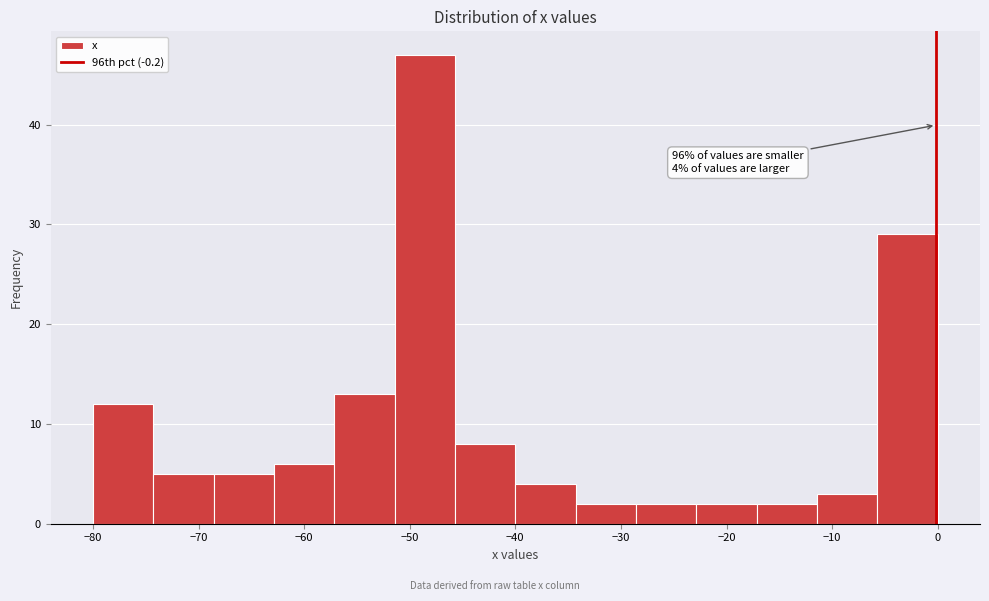

Over which range of the x-axis is the bar tallest?

-51 to -46